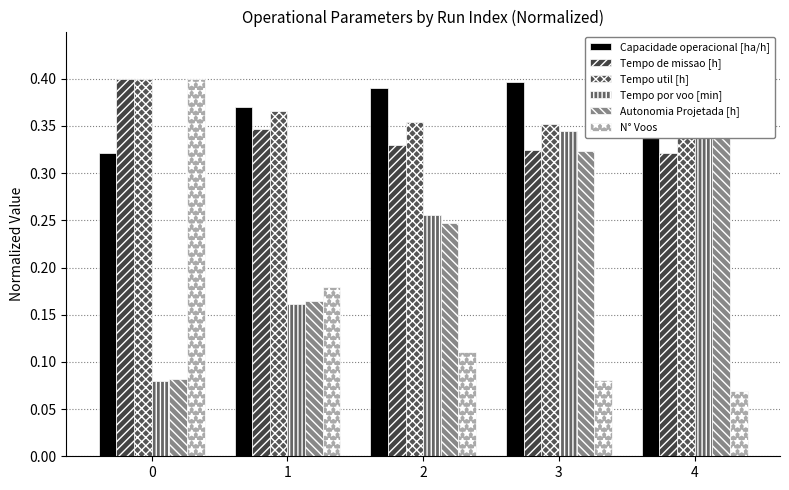

What is the value of the N° Voos bar at the 5th from the left?

0.1